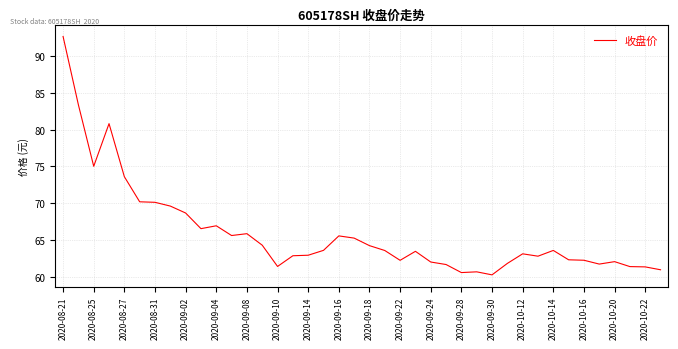

What is the smallest value displayed?

60.3